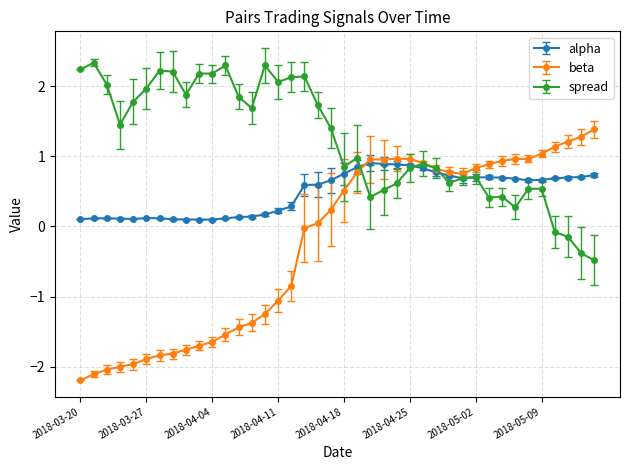

How many data points in spread are above 1?

20